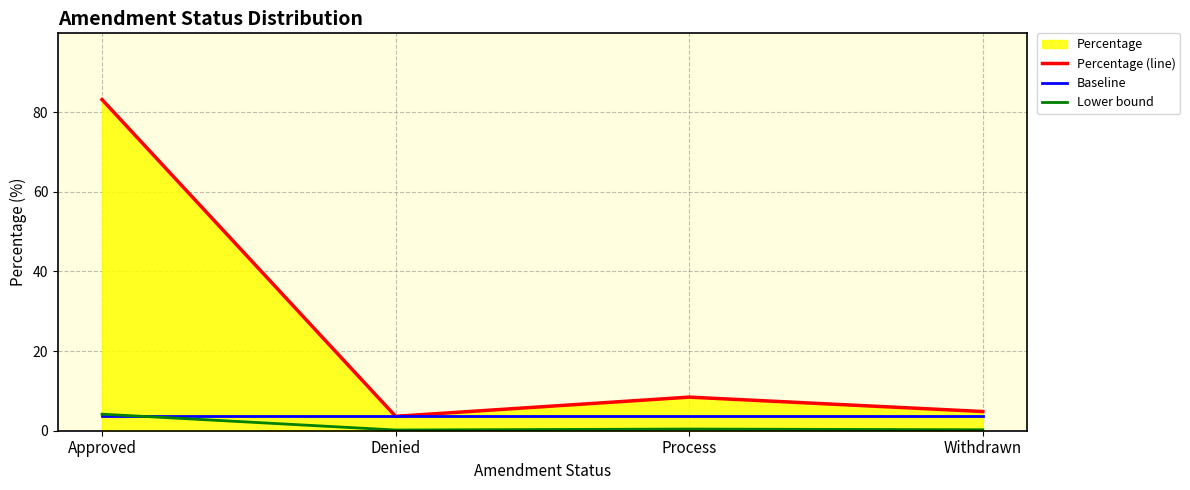

What is the difference between the maximum and minimum values in the Percentage (line) series?

79.5